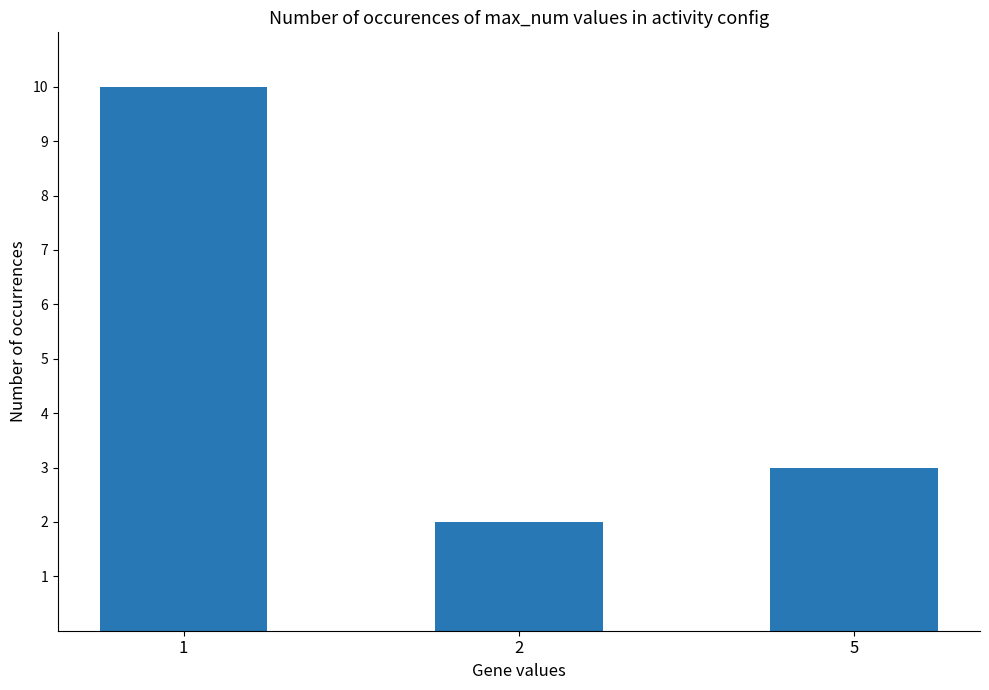

Does the chart contain stacked bars?

No